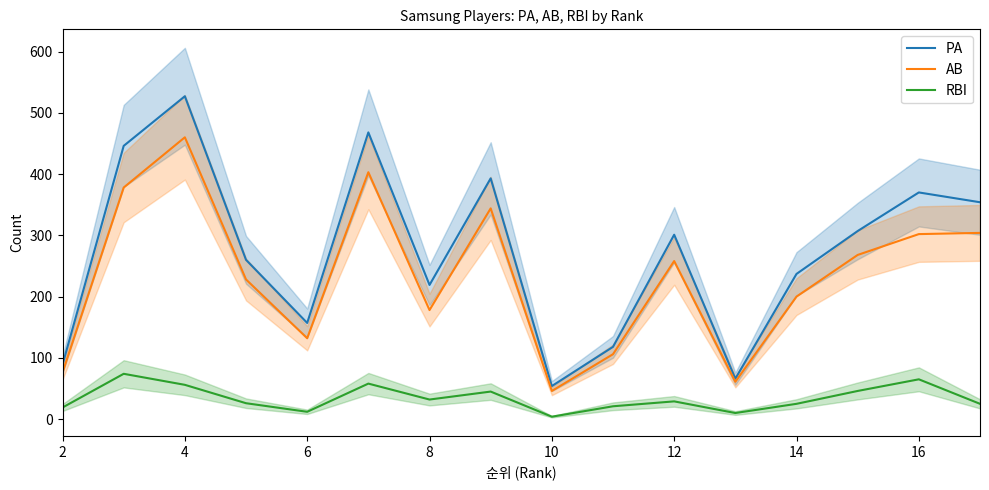

What is the lowest value of the AB series?

46